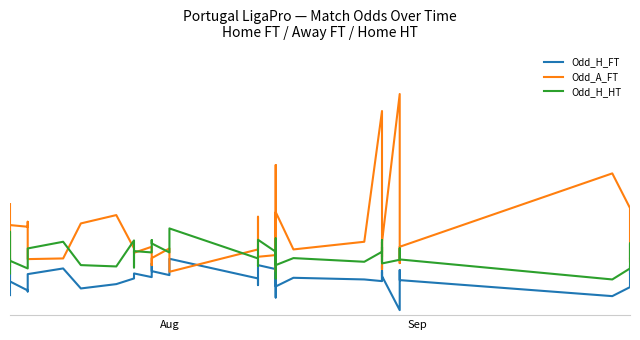

True or false: Odd_A_FT and Odd_H_HT intersect in this chart.

True